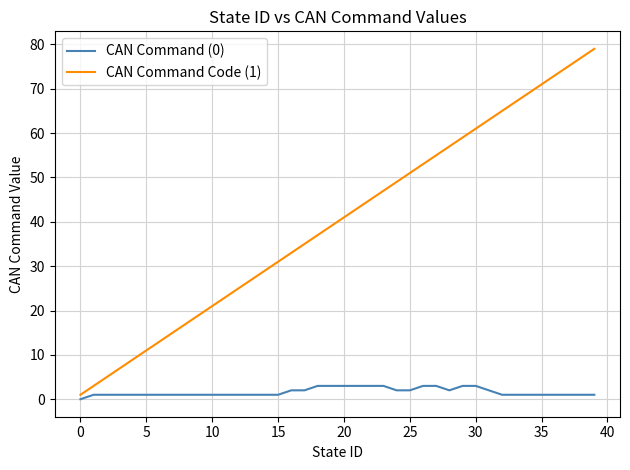

What is the greatest value displayed?

79